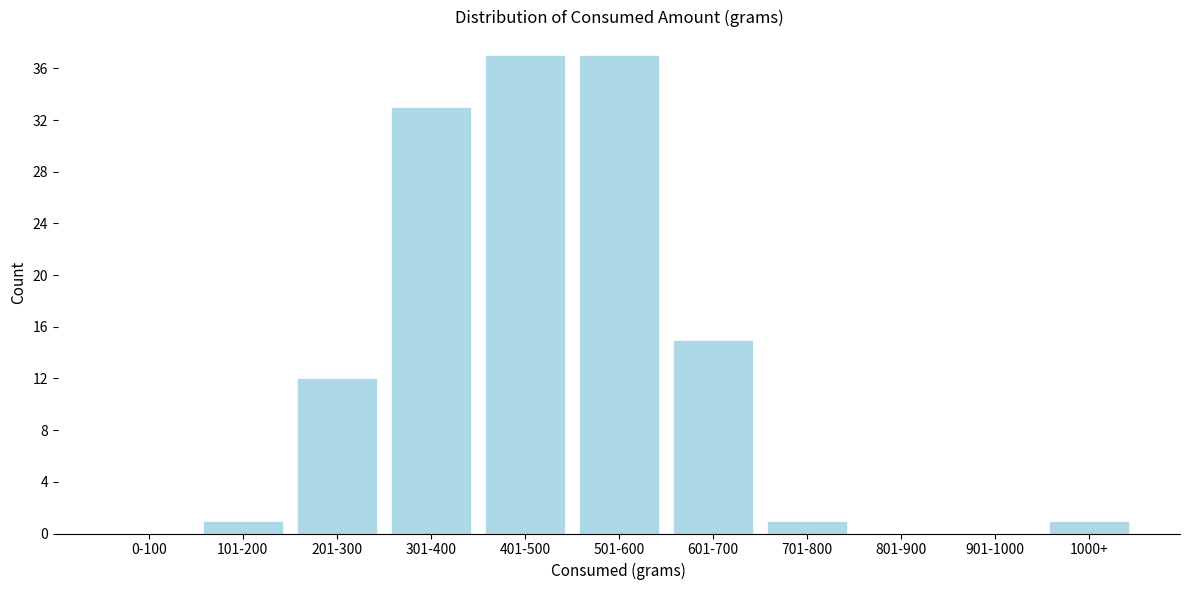

Reading left to right, list all the values displayed in this chart.

0-100=0	101-200=1	201-300=12	301-400=33	401-500=37	501-600=37	601-700=15	701-800=1	801-900=0	901-1000=0	1000+=1